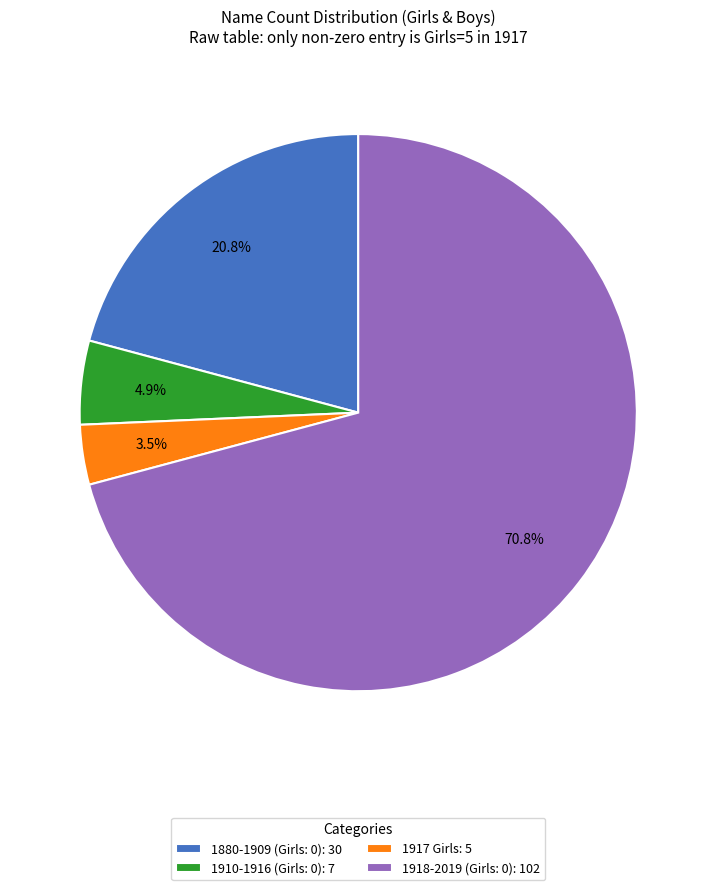

Combined, what portion of the pie is 1917 Girls: 5 and 1880-1909 (Girls: 0): 30?

24.3%